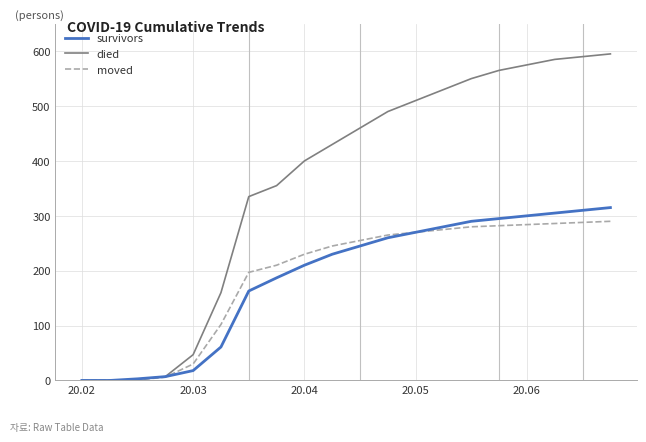

What is the maximum value shown in the chart?

595